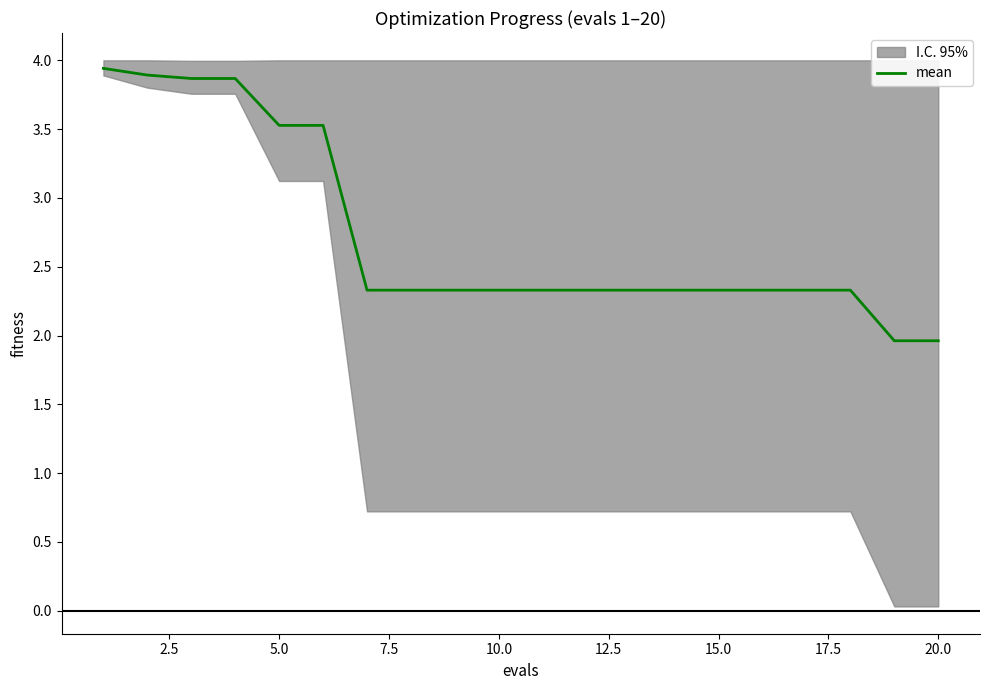

How many data points are less than 2?

2